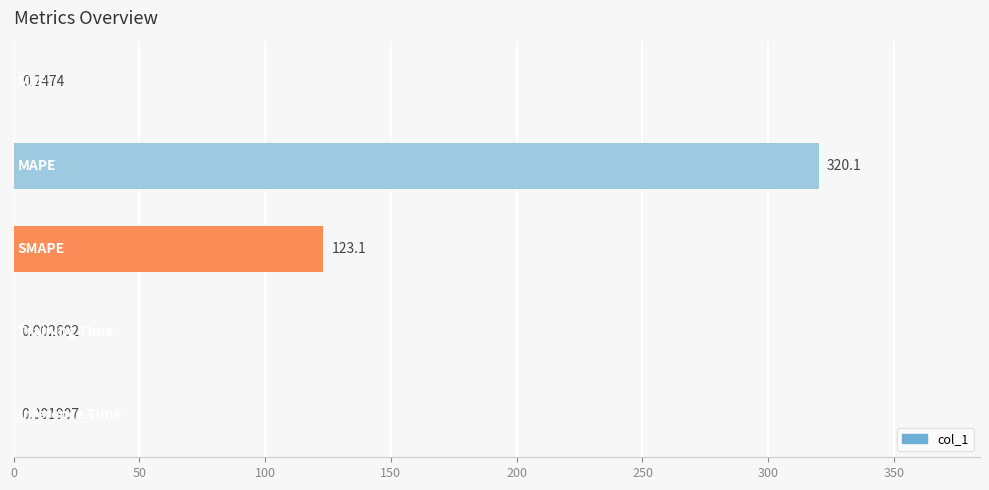

What is the maximum value shown in the chart?

320.1